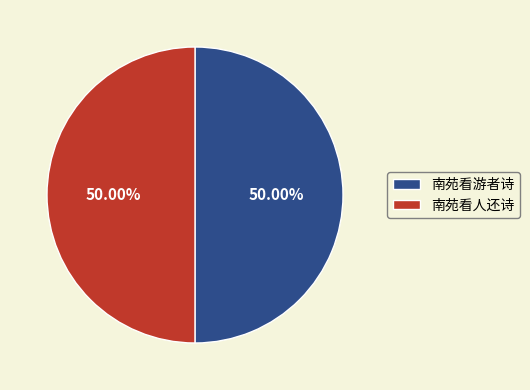

Combined, do 南苑看游者诗 and 南苑看人还诗 account for over 50%?

Yes